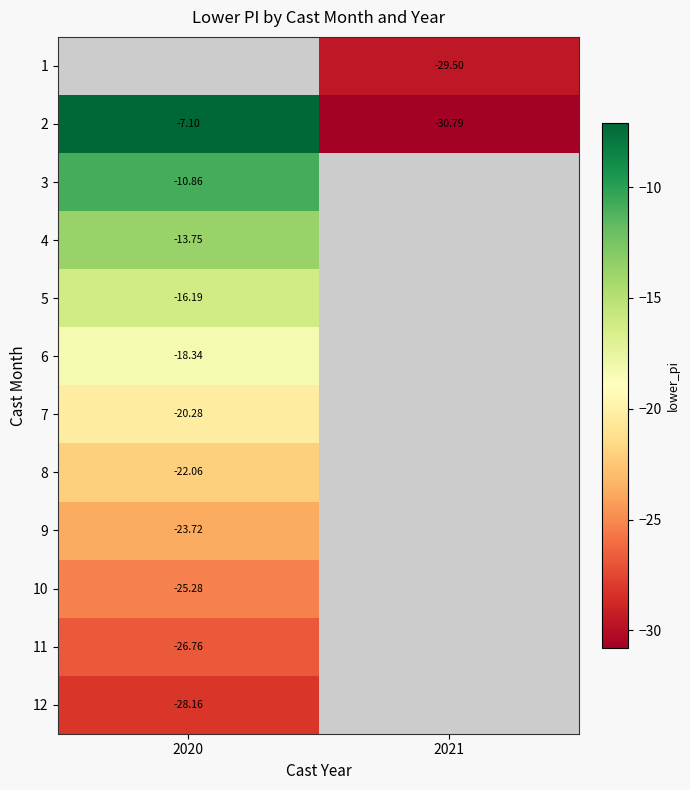

Is the value of 9 at 2020 greater than the value of 11 at 2021?

No